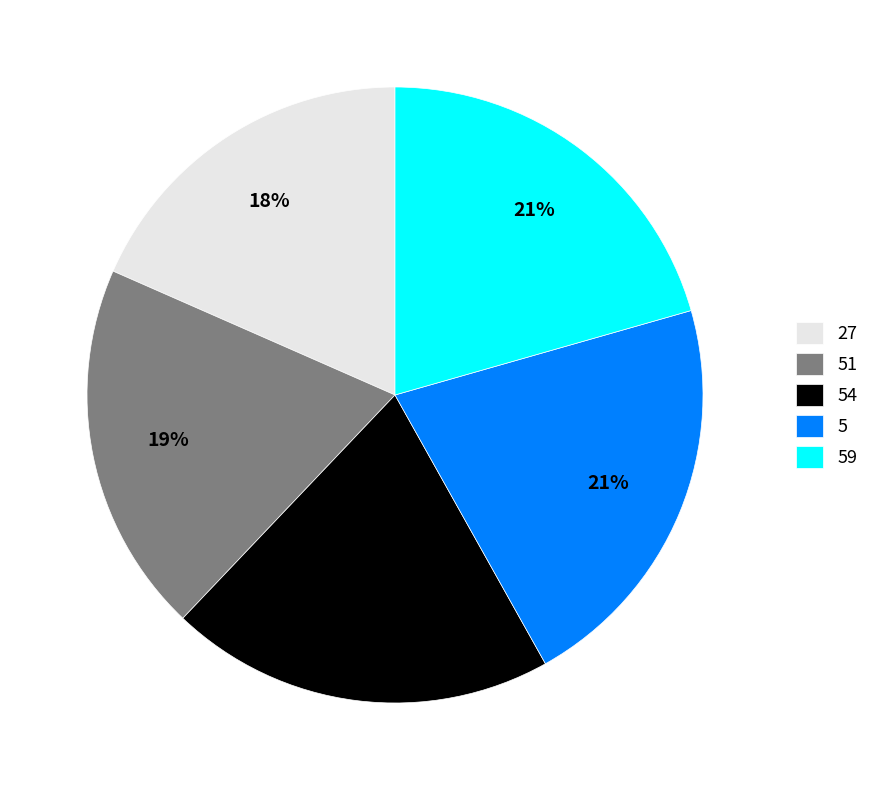

How many segments does this pie chart have?

5